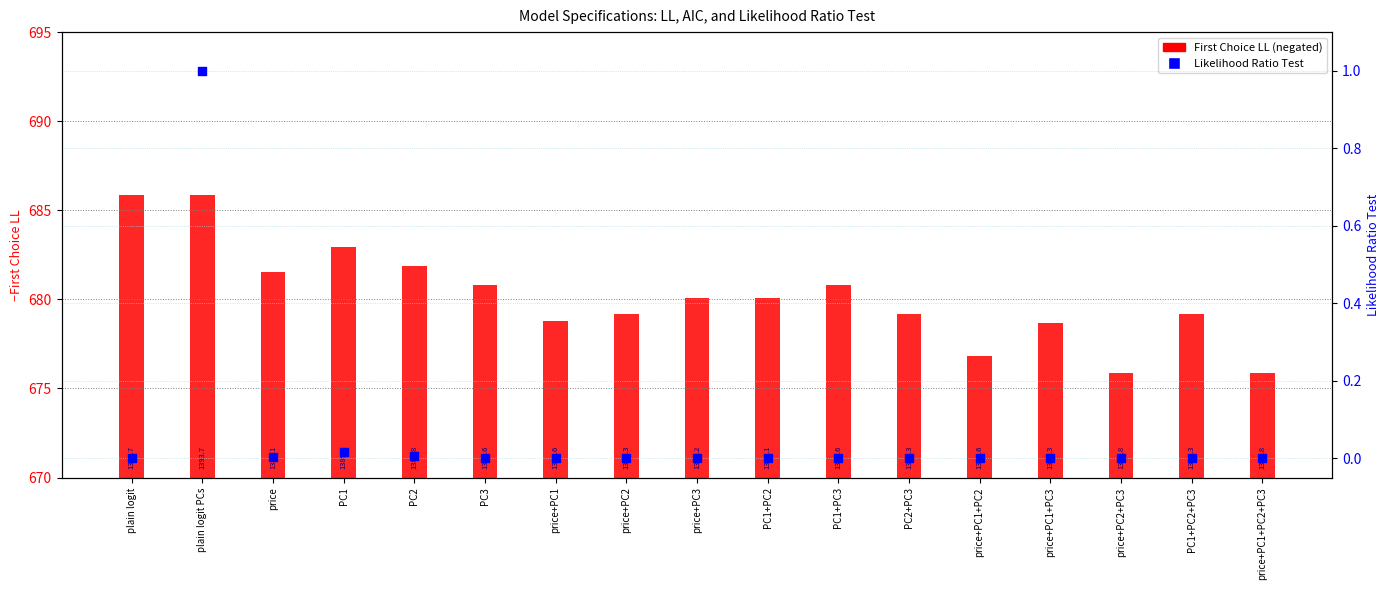

Which series reaches the maximum Y coordinate?

First Choice LL (negated)